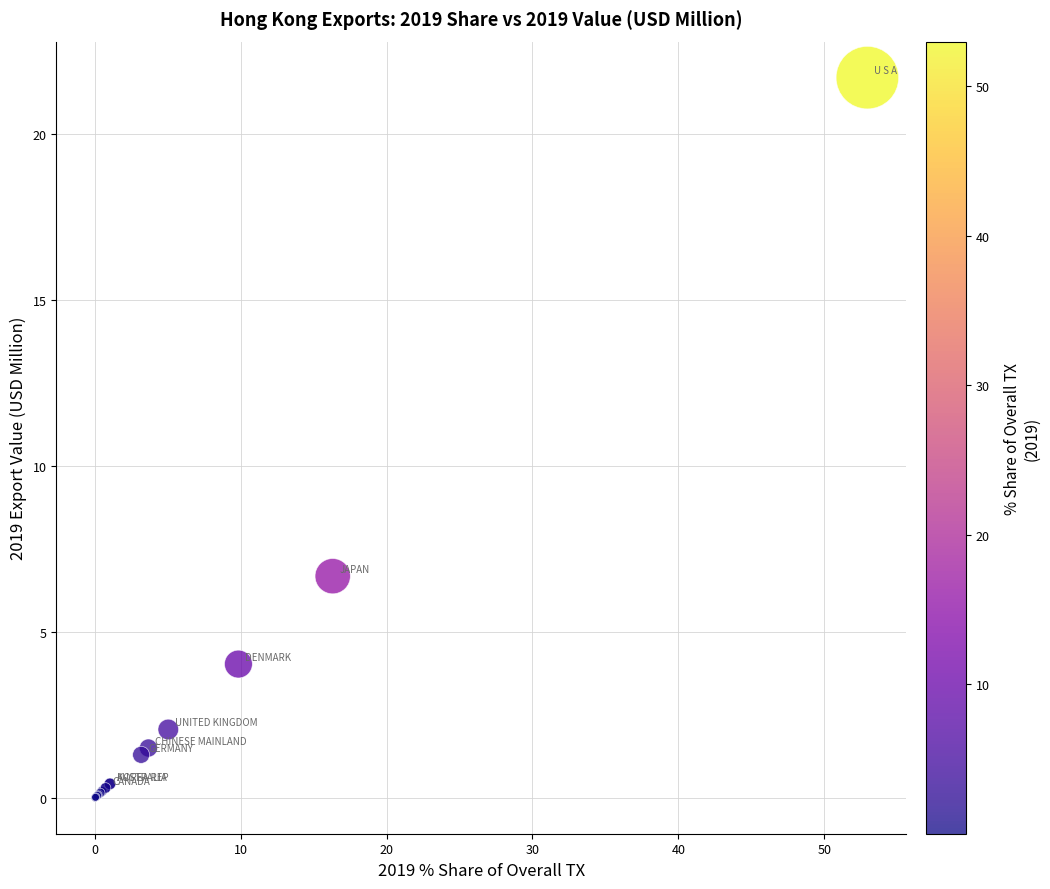

What Y value in the scatter plot is closest to 10?

6.7